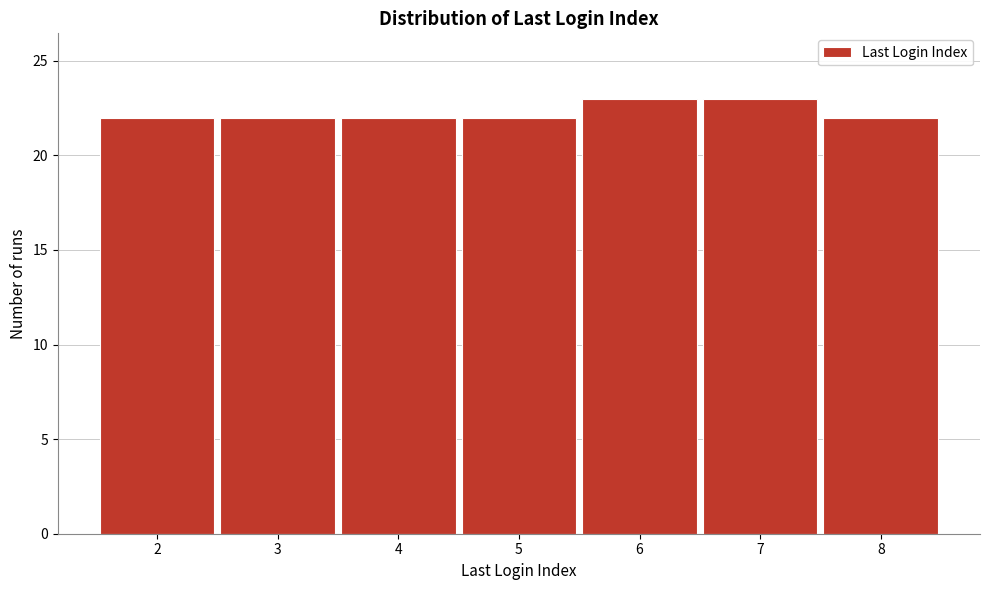

Reading left to right, list all the values displayed in this chart.

2=22	3=22	4=22	5=22	6=23	7=23	8=22